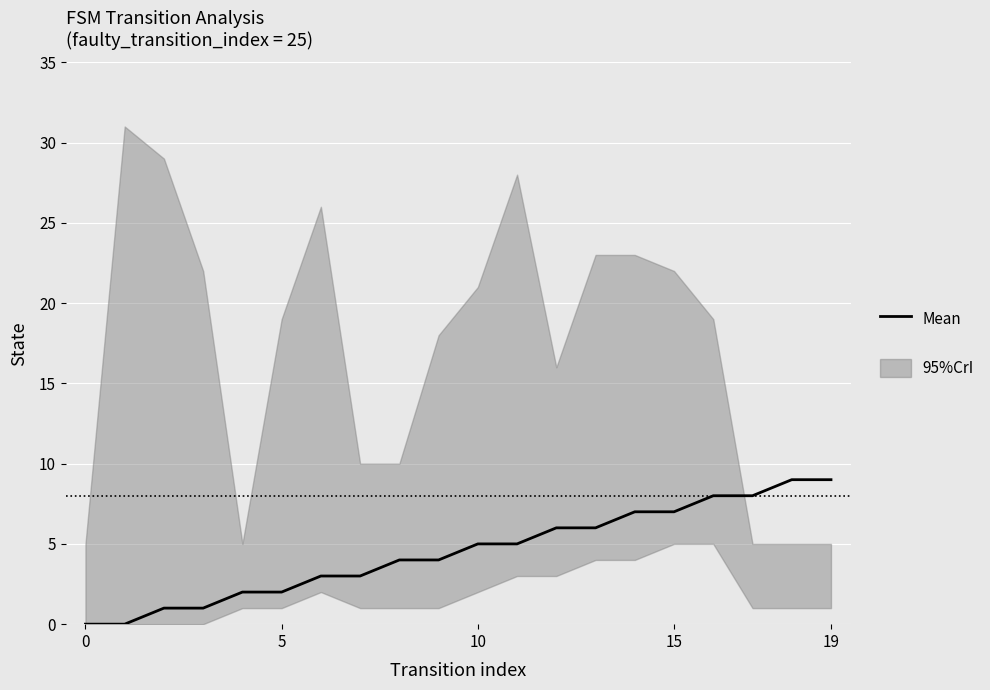

At which label is the value closest to 4?

8